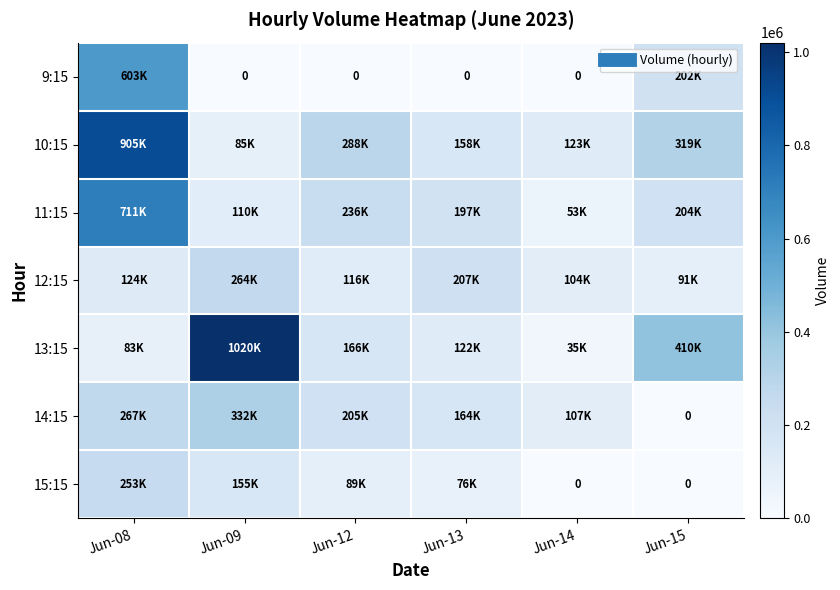

The 15:15 series shows 80081 at Jun-15. True or false?

False